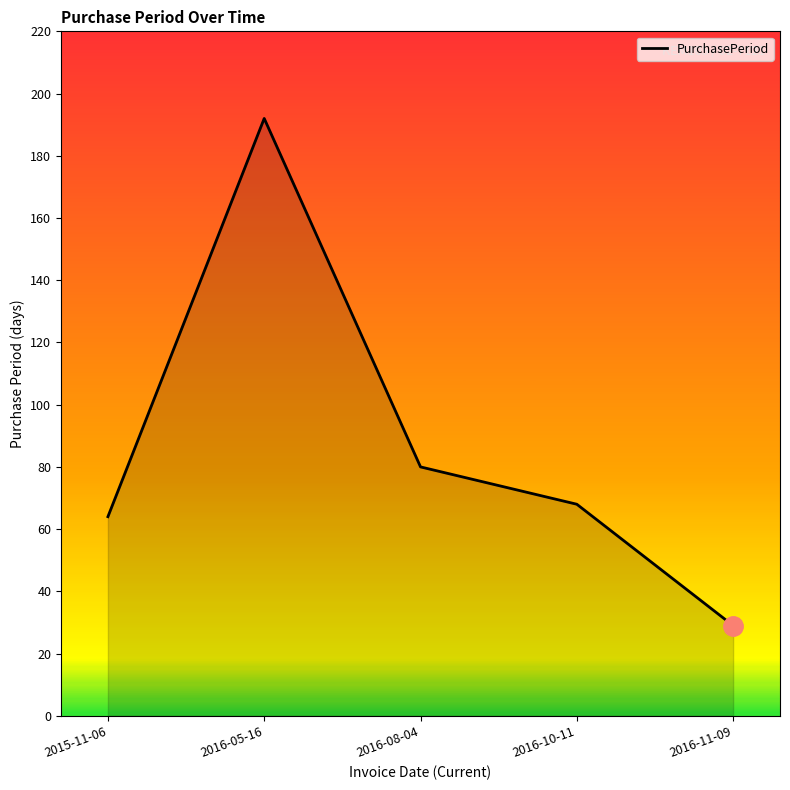

Count the number of data series in this chart.

1